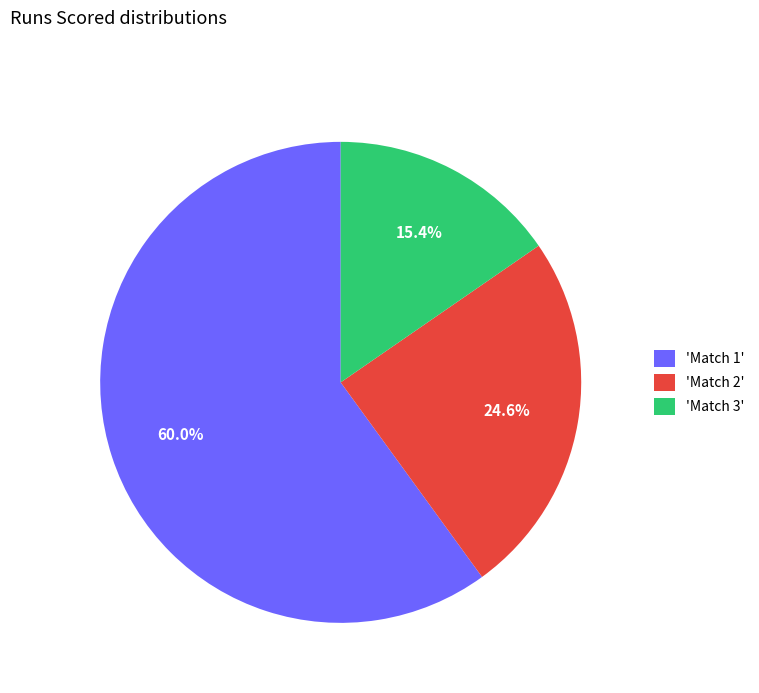

Which slice is the smallest?

'Match 3'